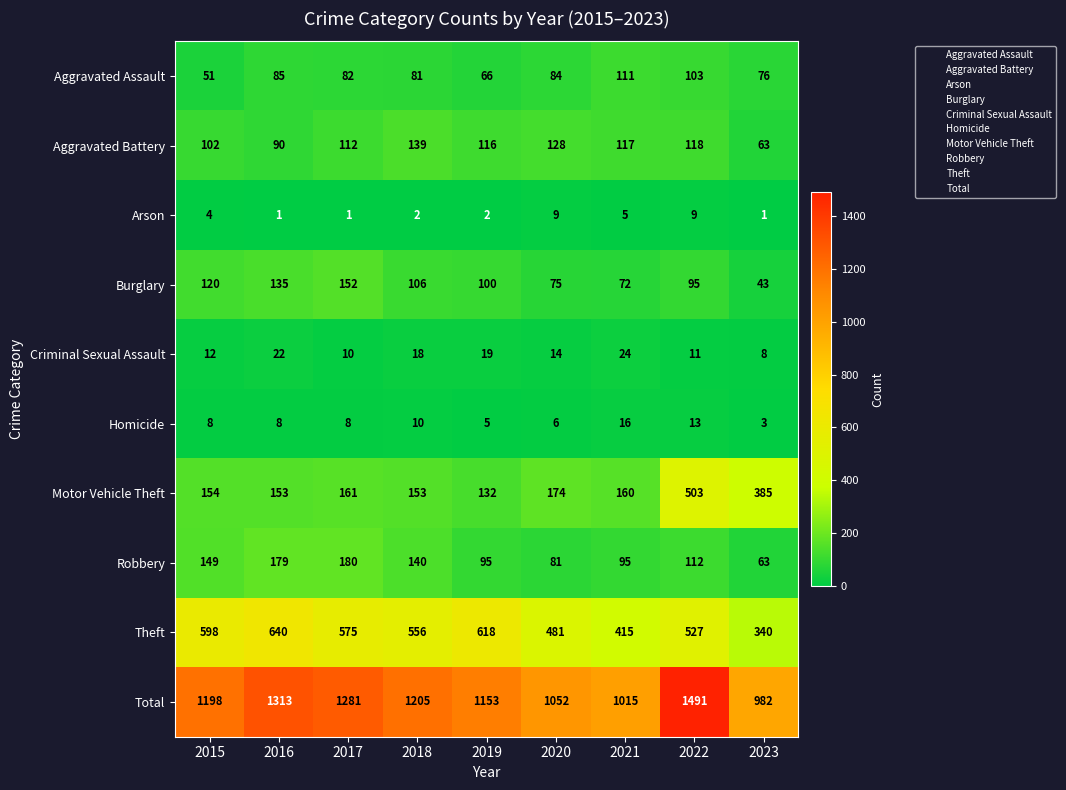

True or false: Total has a value of 1541 at 2021.

False